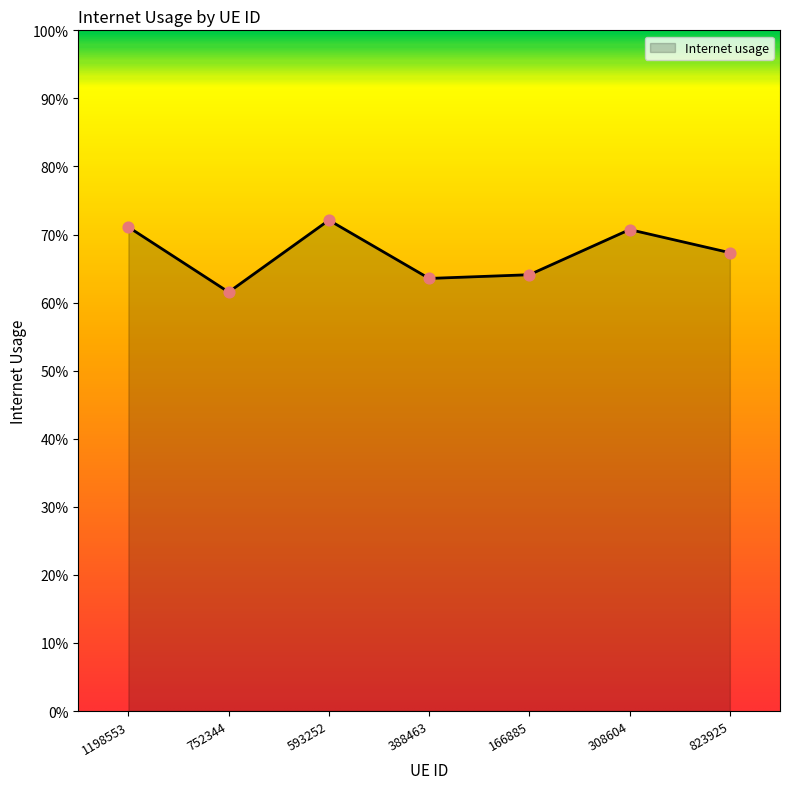

What is the change in value from 593252 to 388463?

-0.1